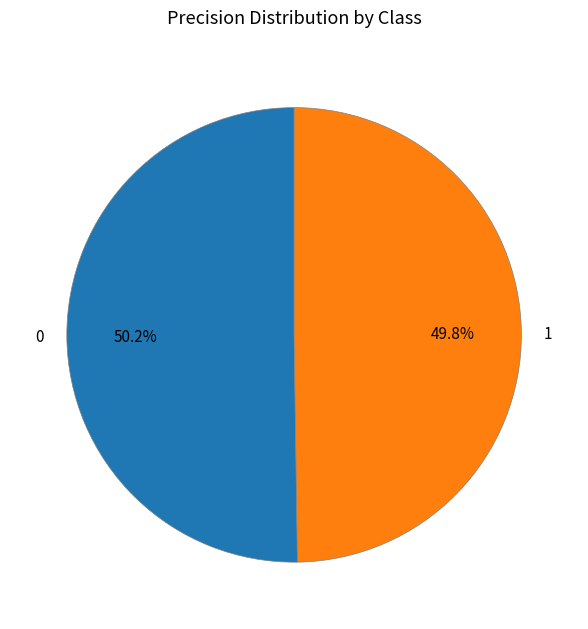

How much of the chart is everything except 1?

50.2%